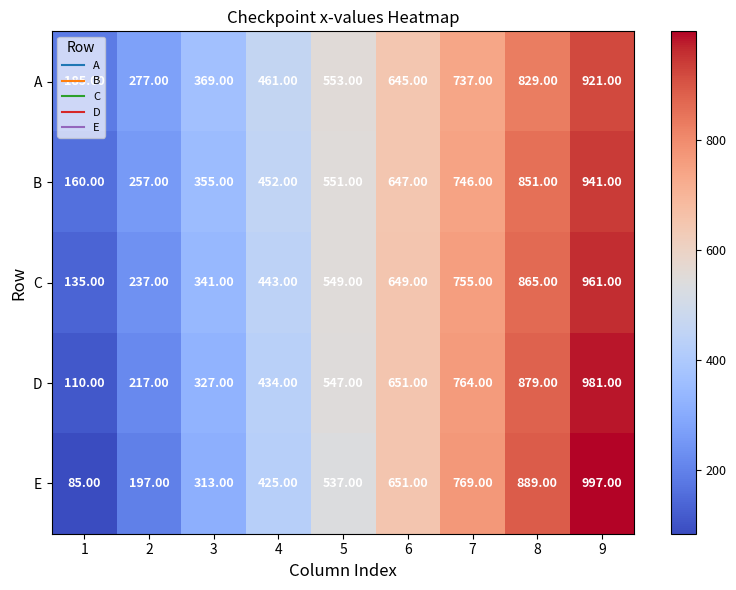

What is the total value across all series at 3?

1705